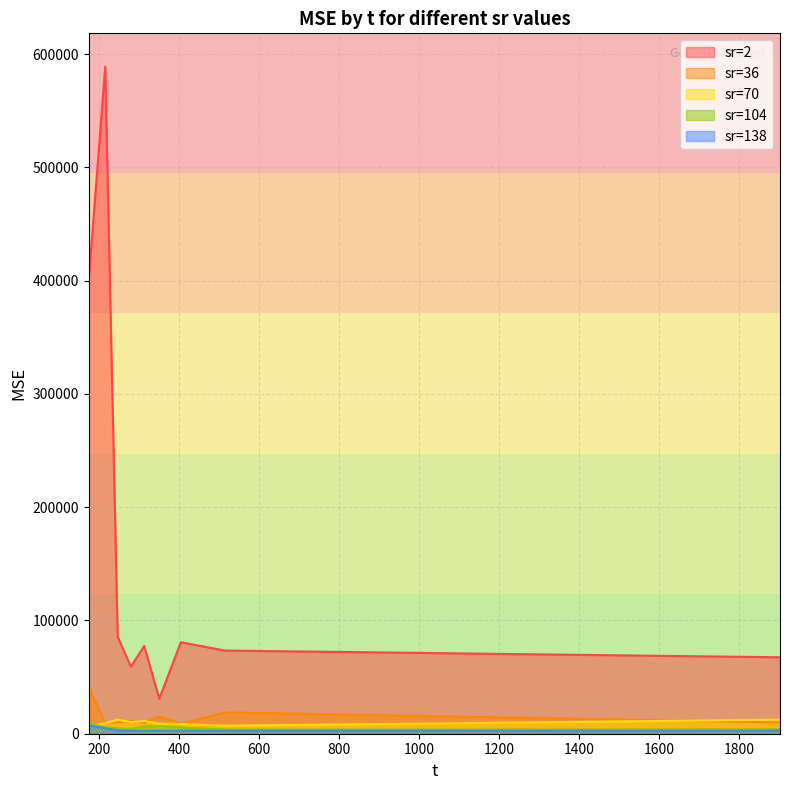

The value of sr=2 at 1902.79 is 67483.1. True or false?

True